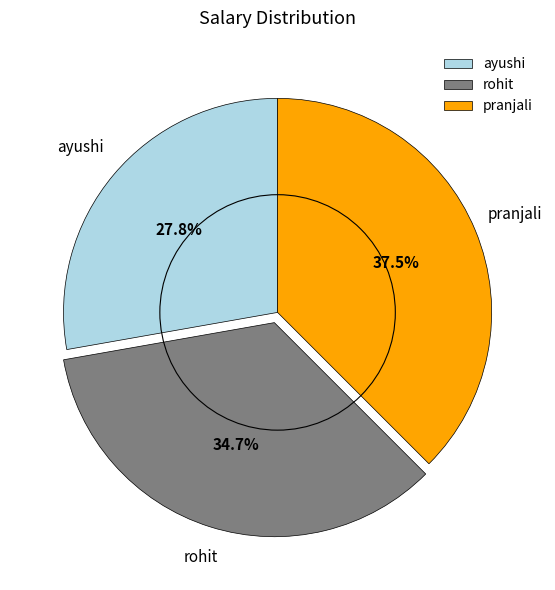

Combined, do pranjali and ayushi account for over 50%?

Yes